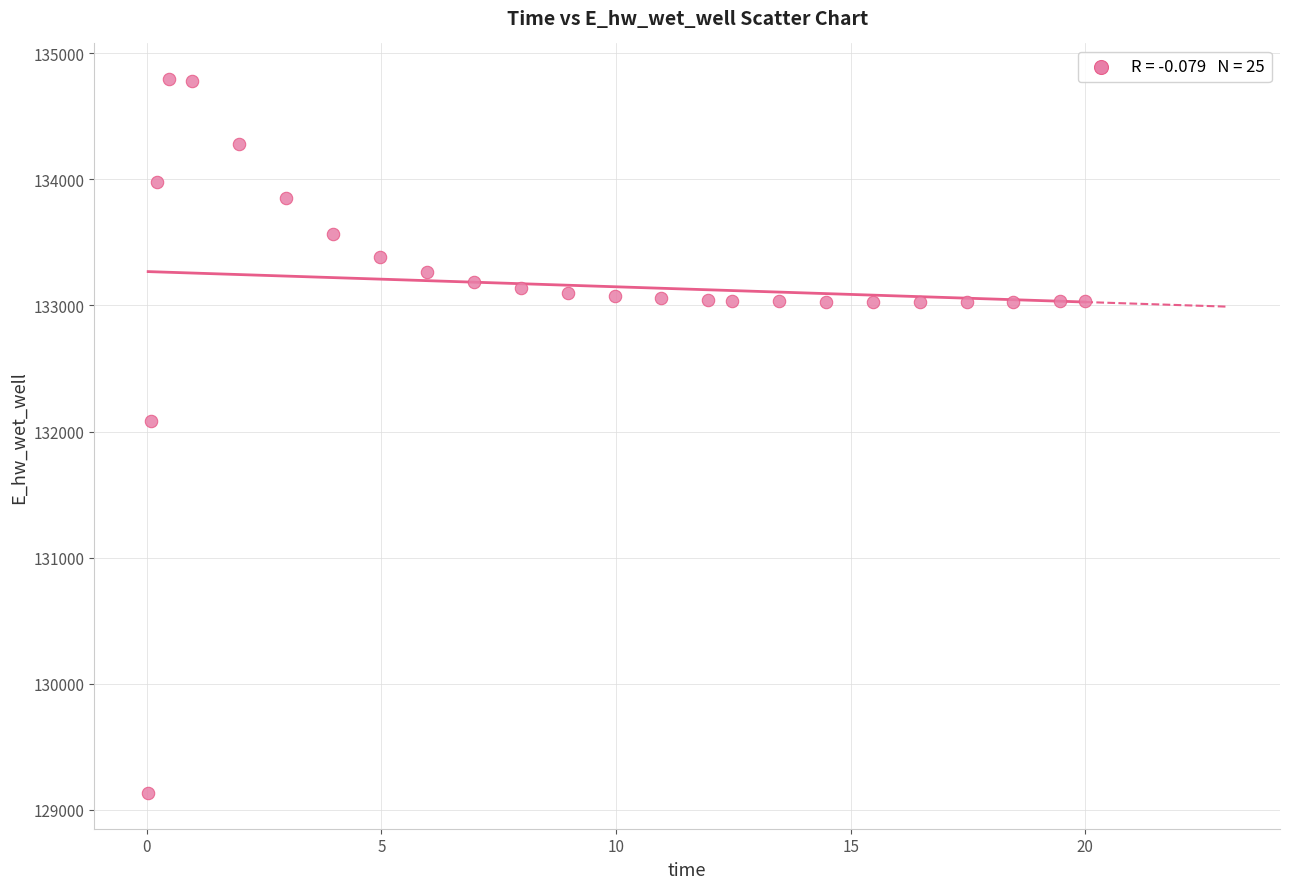

What is the range of Y values (max minus min)?

5662.7